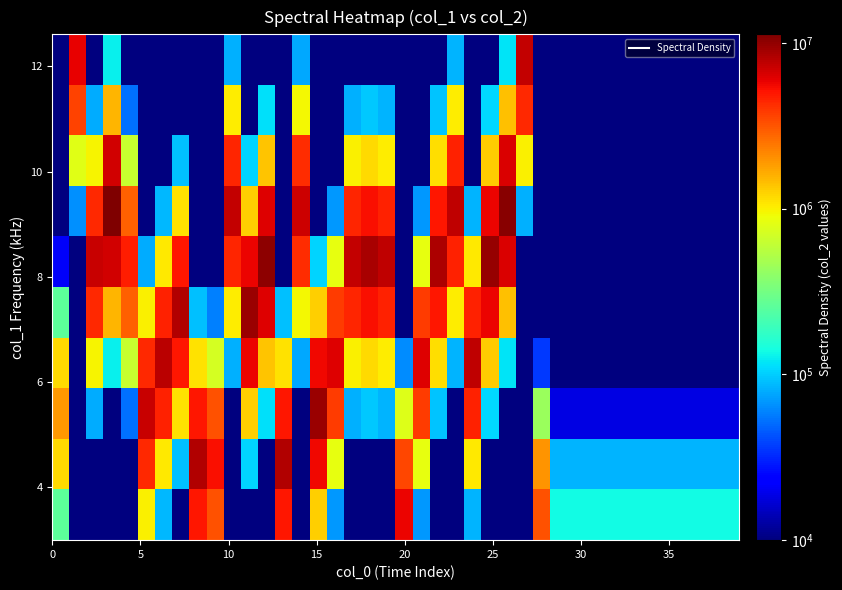

At how many categories does at least one series exceed 10709980?

1